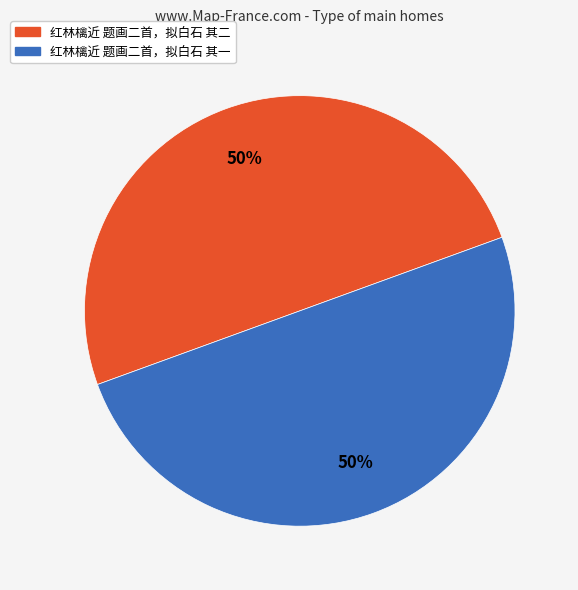

To the nearest percent, what portion does 红林檎近 题画二首，拟白石 其二 represent?

50%